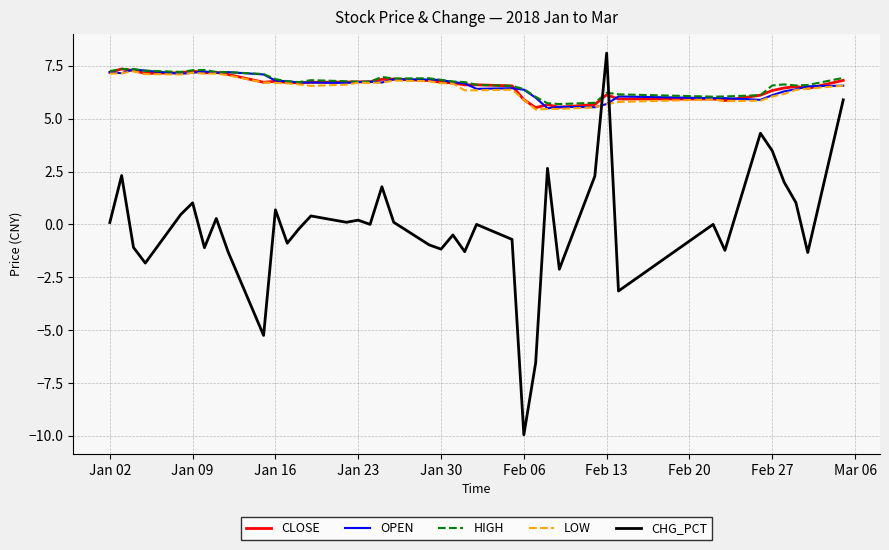

What is the maximum value shown in the chart?

8.1